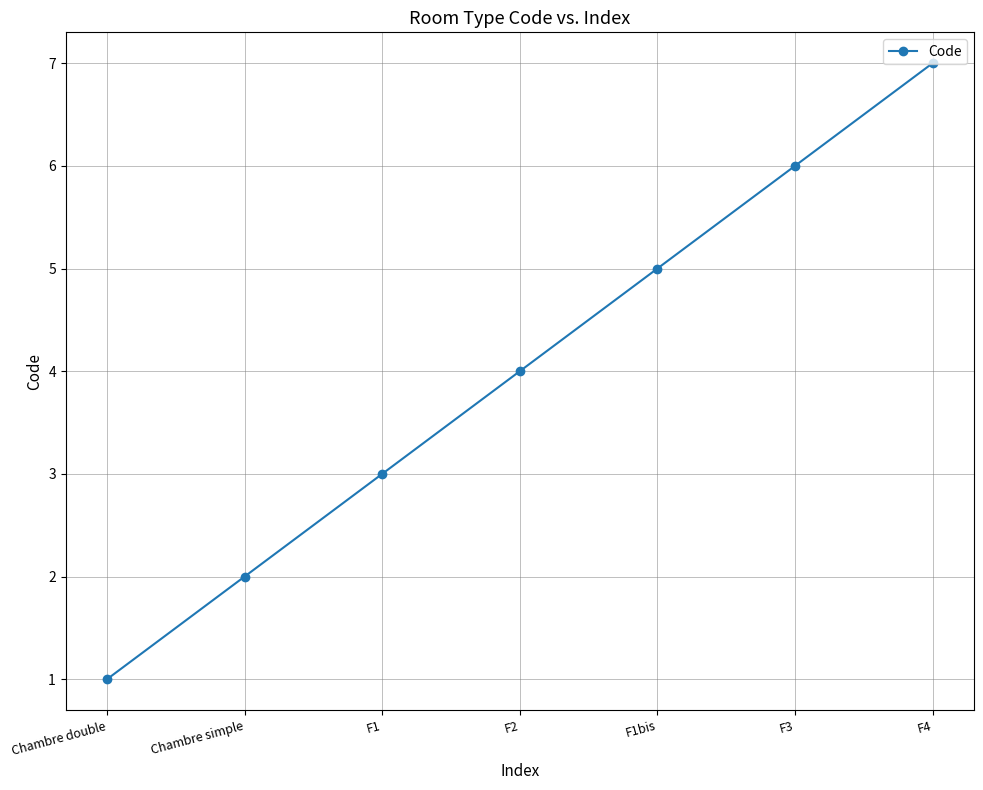

True or false: the data shows 2 at F1.

False